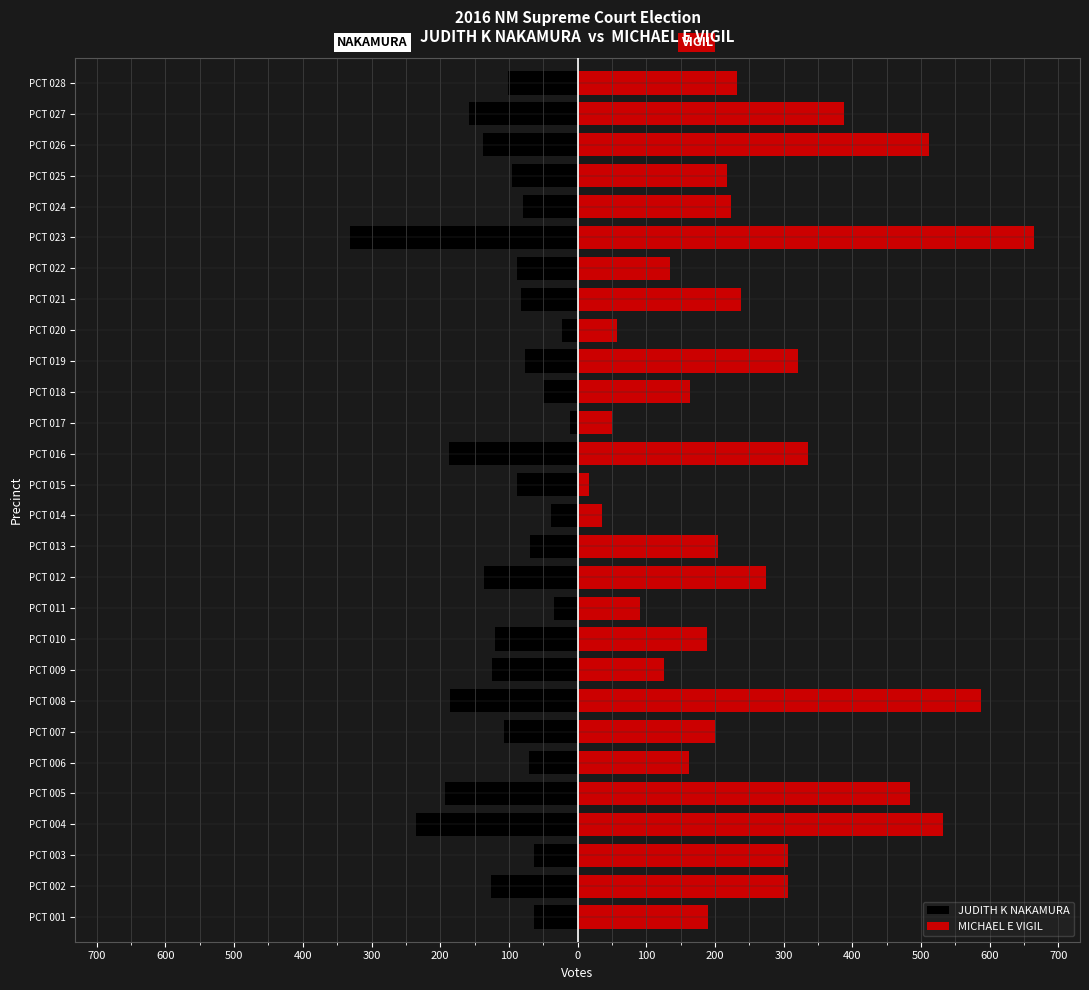

Rank the series by their maximum value, from highest to lowest.

MICHAEL E VIGIL, JUDITH K NAKAMURA